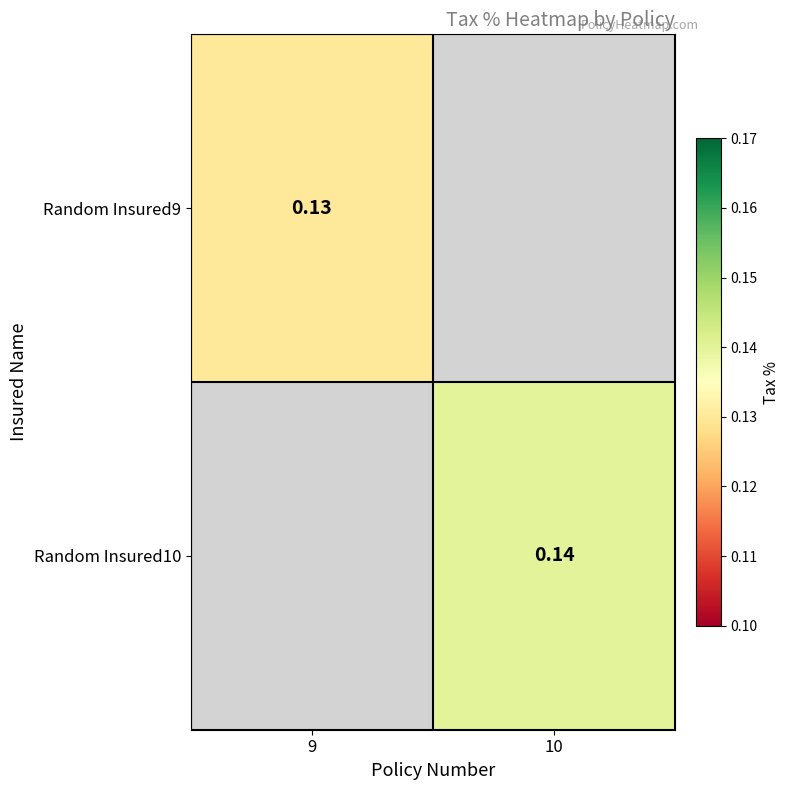

Between 9 and 10, which is larger?

10